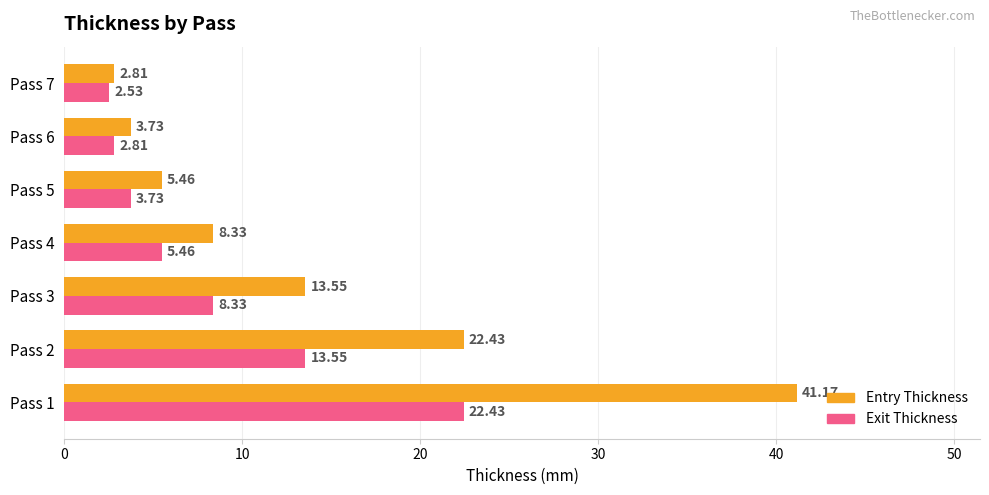

What is the difference between the highest and lowest values at Pass 3?

5.2